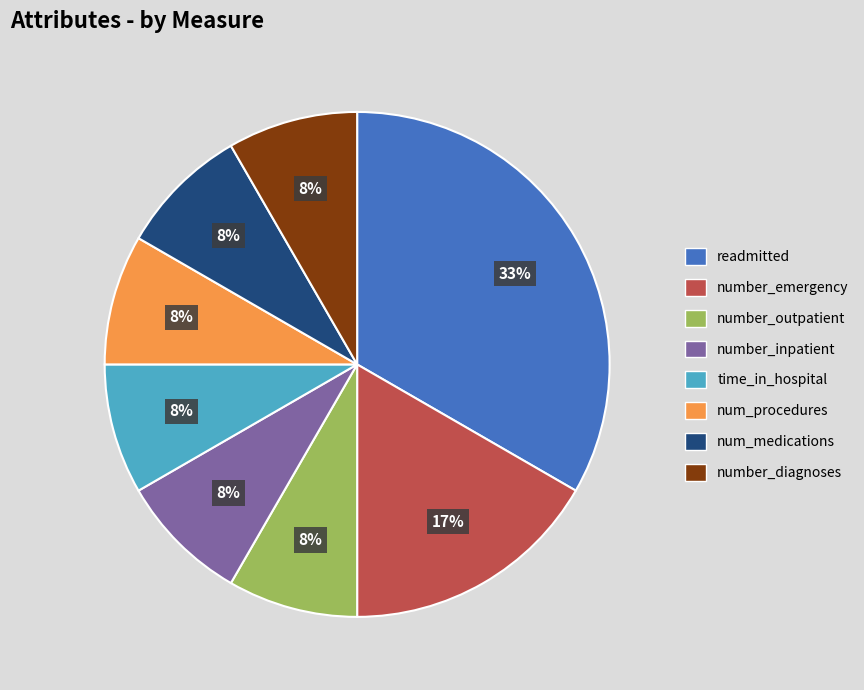

Which slice is the largest?

readmitted